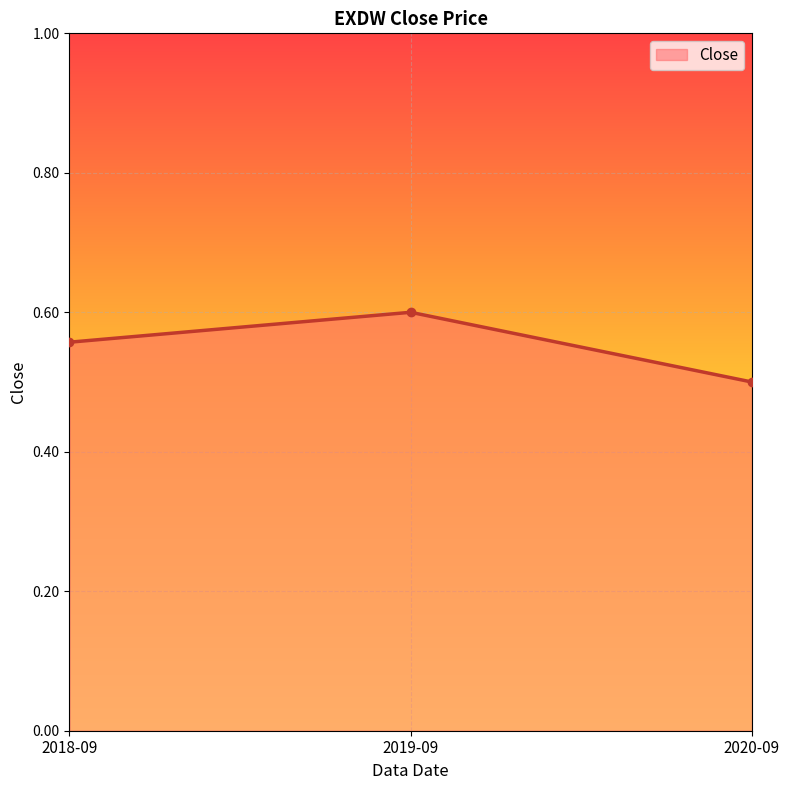

List the labels in order of value, smallest first.

2020-09, 2018-09, 2019-09